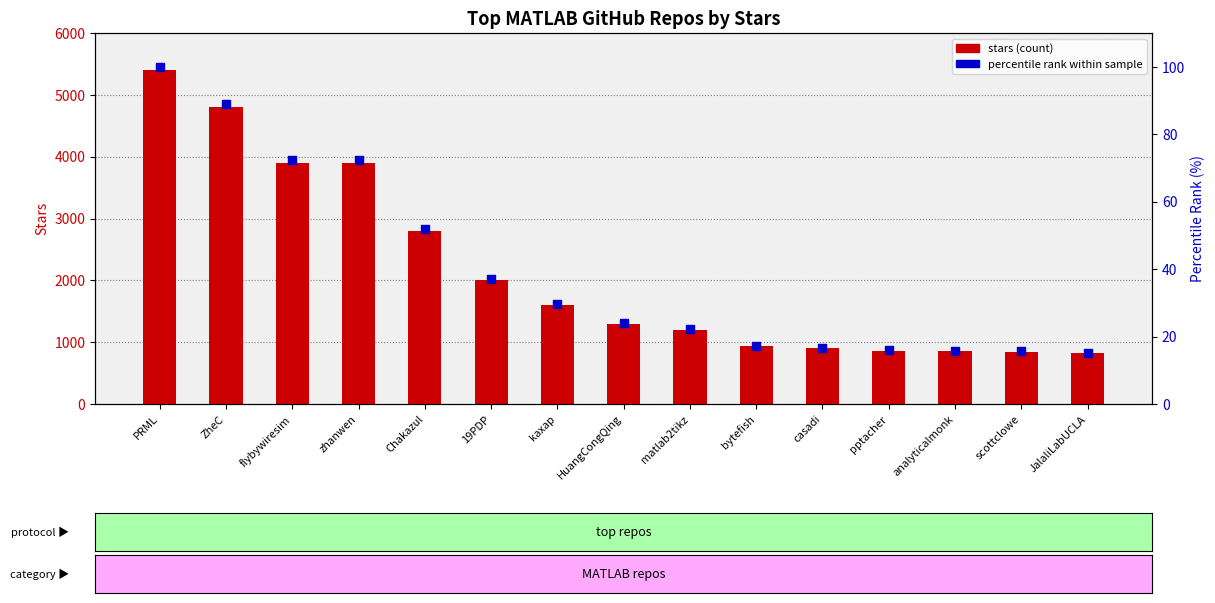

At how many categories does at least one series exceed 5016?

1